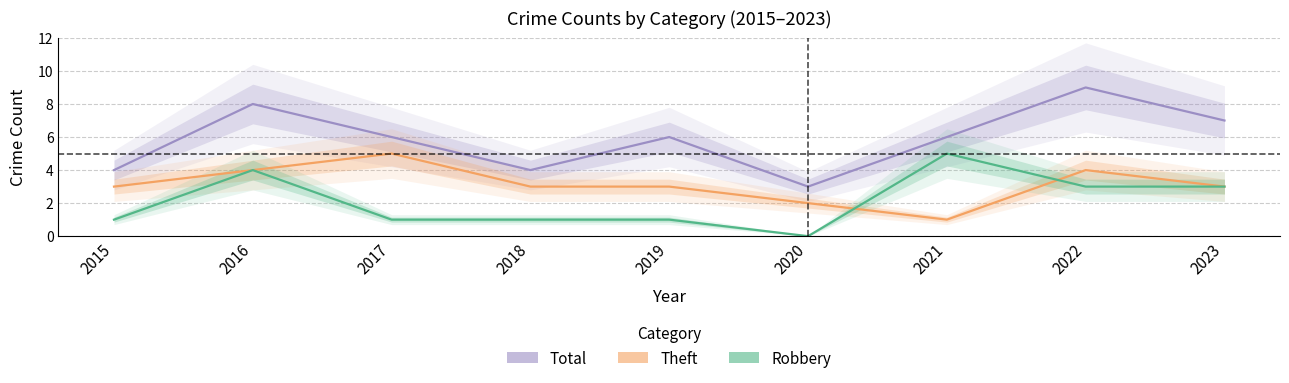

List the series in order of their peak value, lowest first.

Theft, Robbery, Total